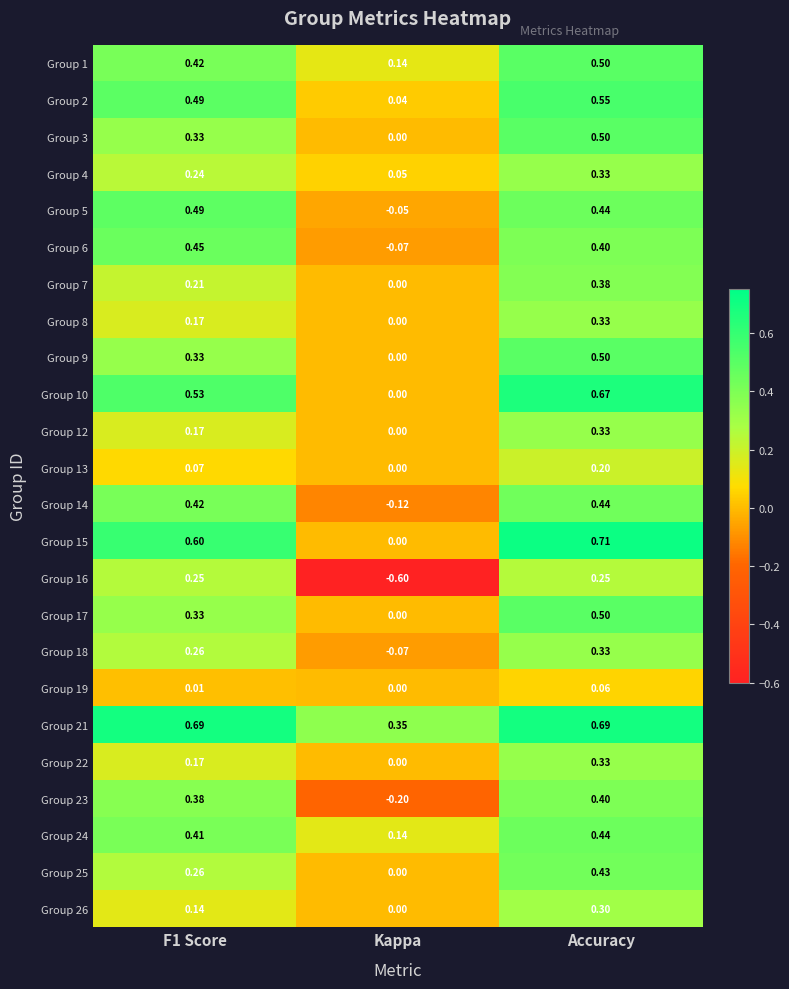

How many distinct data groups are displayed?

24